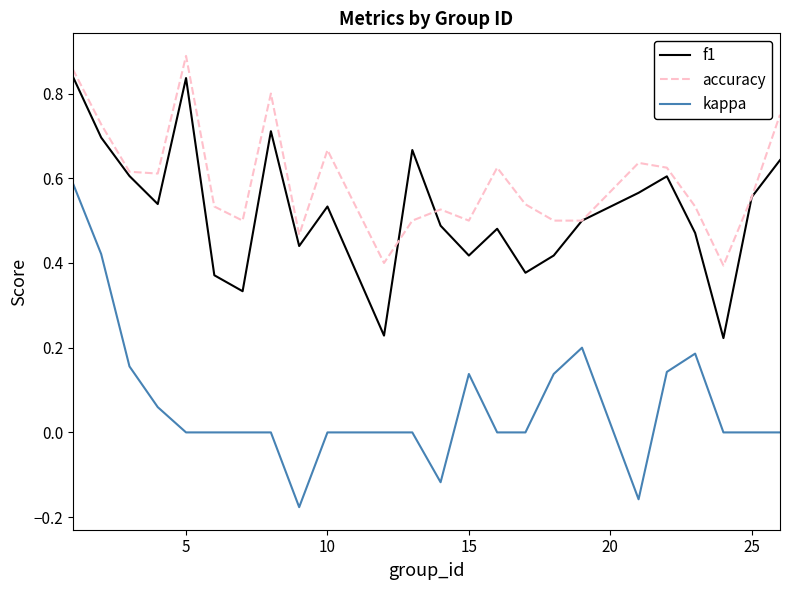

True or false: kappa and accuracy intersect in this chart.

False